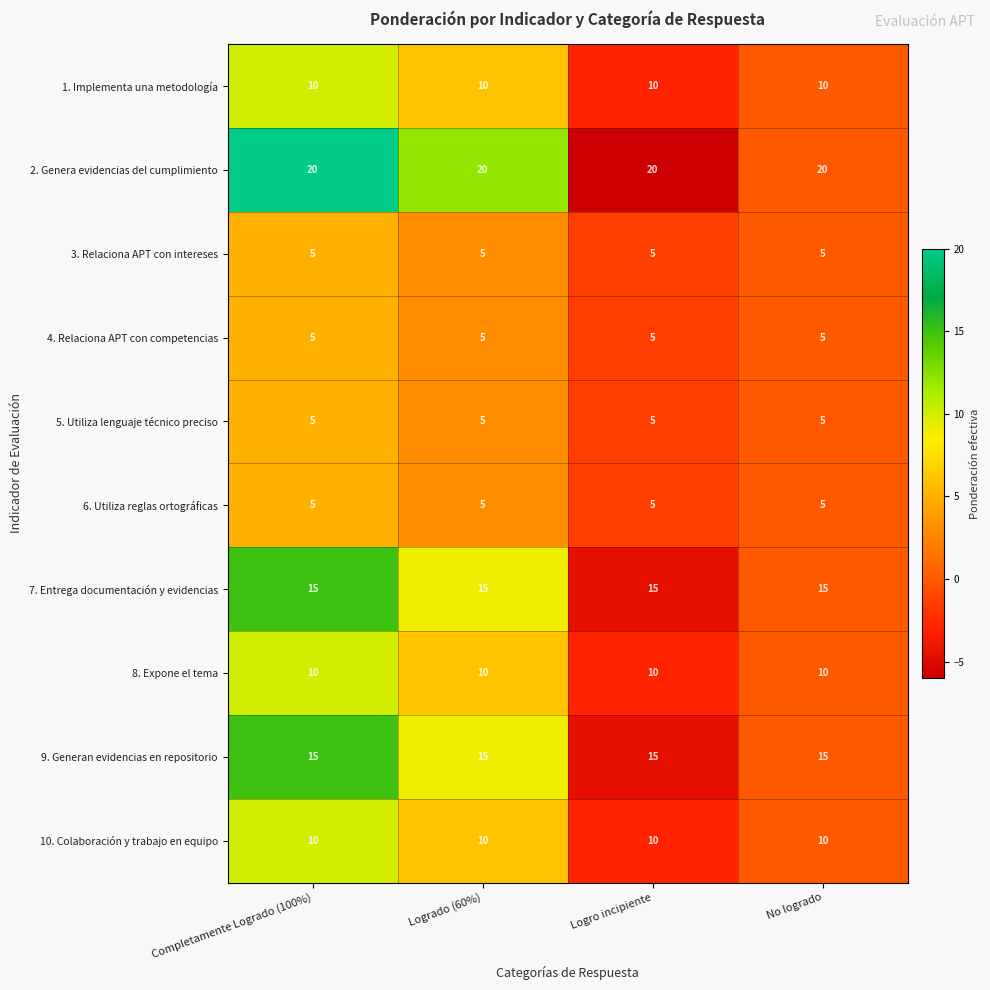

Read the 2. Genera evidencias del cumplimiento value at Logrado (60%).

20